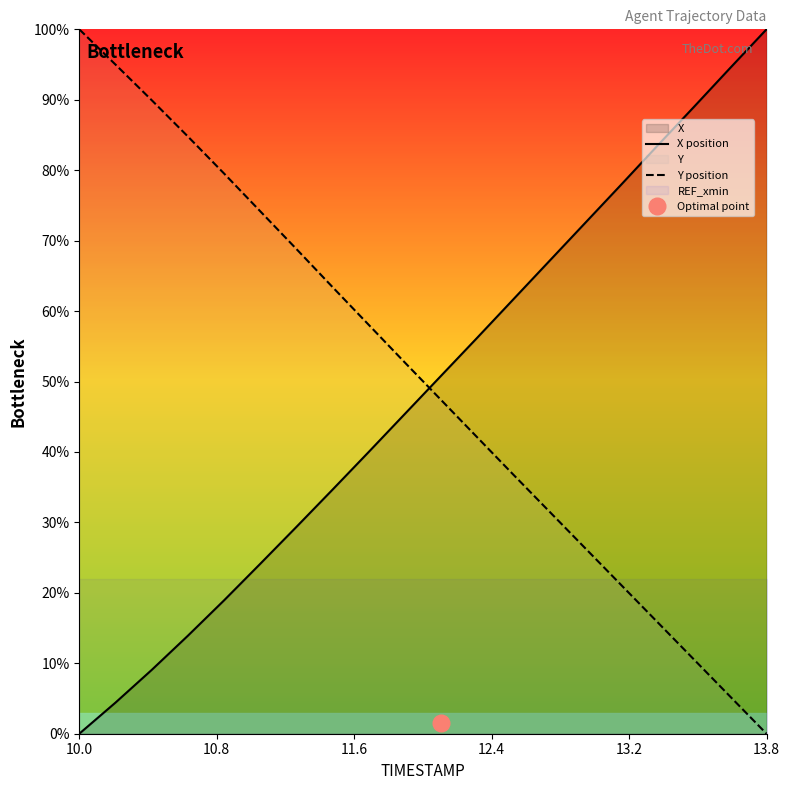

True or false: Y position and X position intersect in this chart.

True